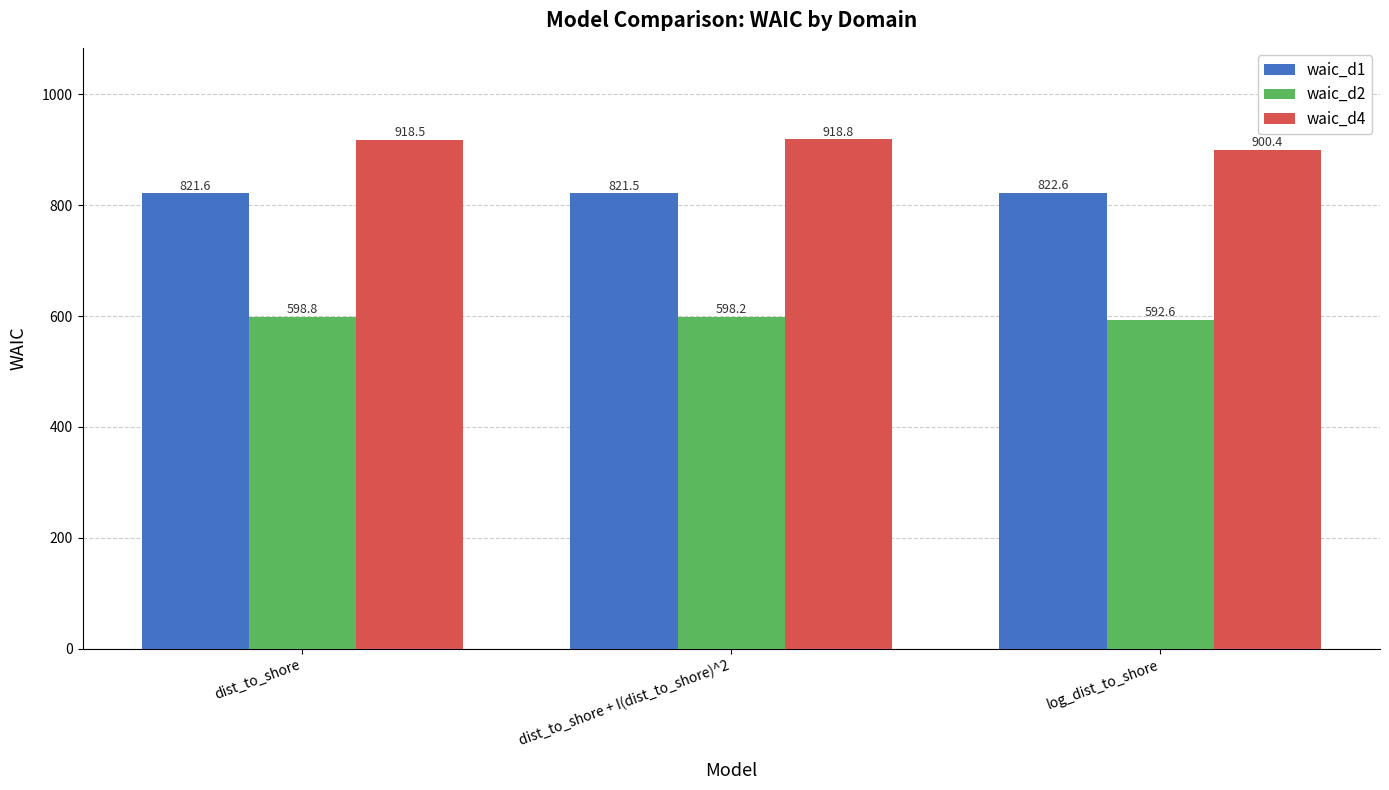

Reading left to right, list all the values displayed in this chart.

waic_d1: 821.6	821.5	822.6
waic_d2: 598.8	598.2	592.6
waic_d4: 918.5	918.8	900.4